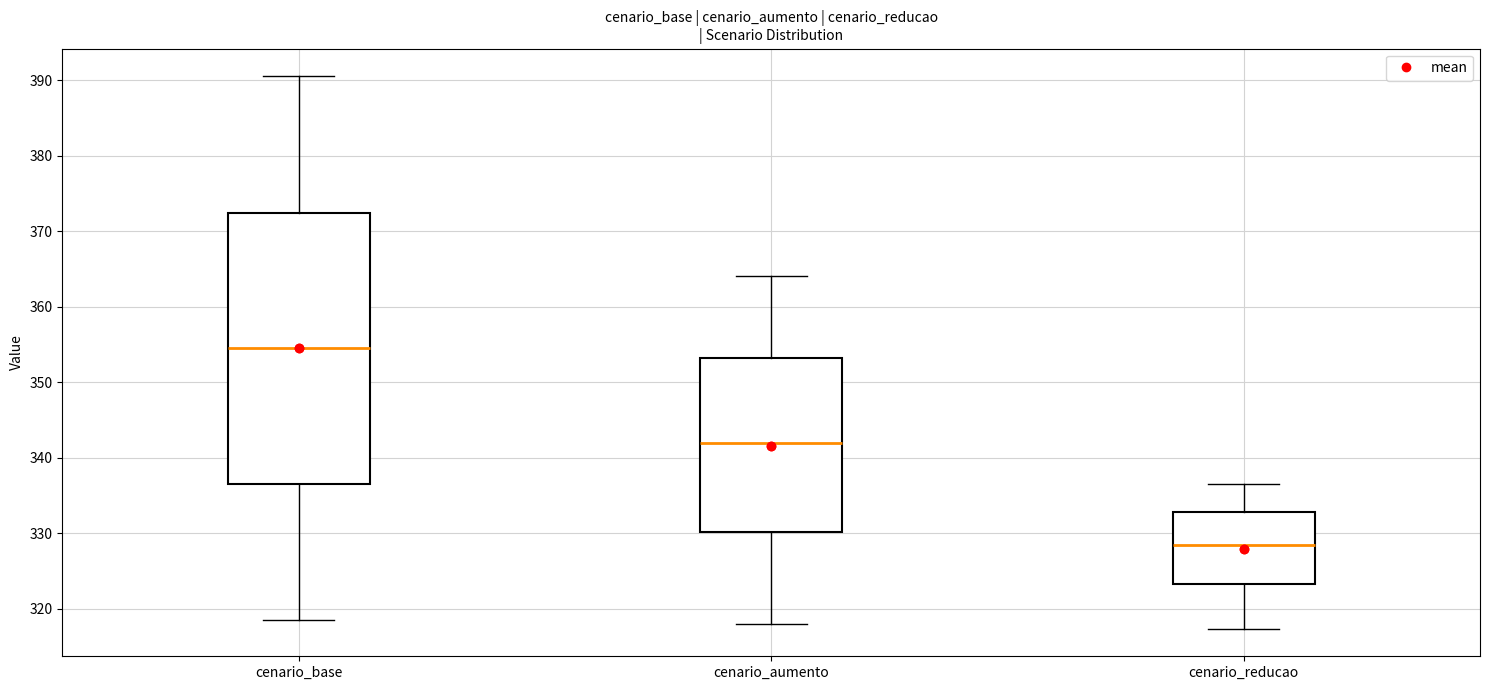

Reading left to right, transcribe this box plot: for each box, give where its median line is, the range the box spans, and where its two whiskers end, as read against the y-axis. The values are not printed on the chart, so give them approximately, as read against the axis.

cenario_base: median 354, box 337 to 372, whiskers 319 to 390
cenario_aumento: median 342, box 330 to 353, whiskers 318 to 364
cenario_reducao: median 328, box 323 to 333, whiskers 317 to 337